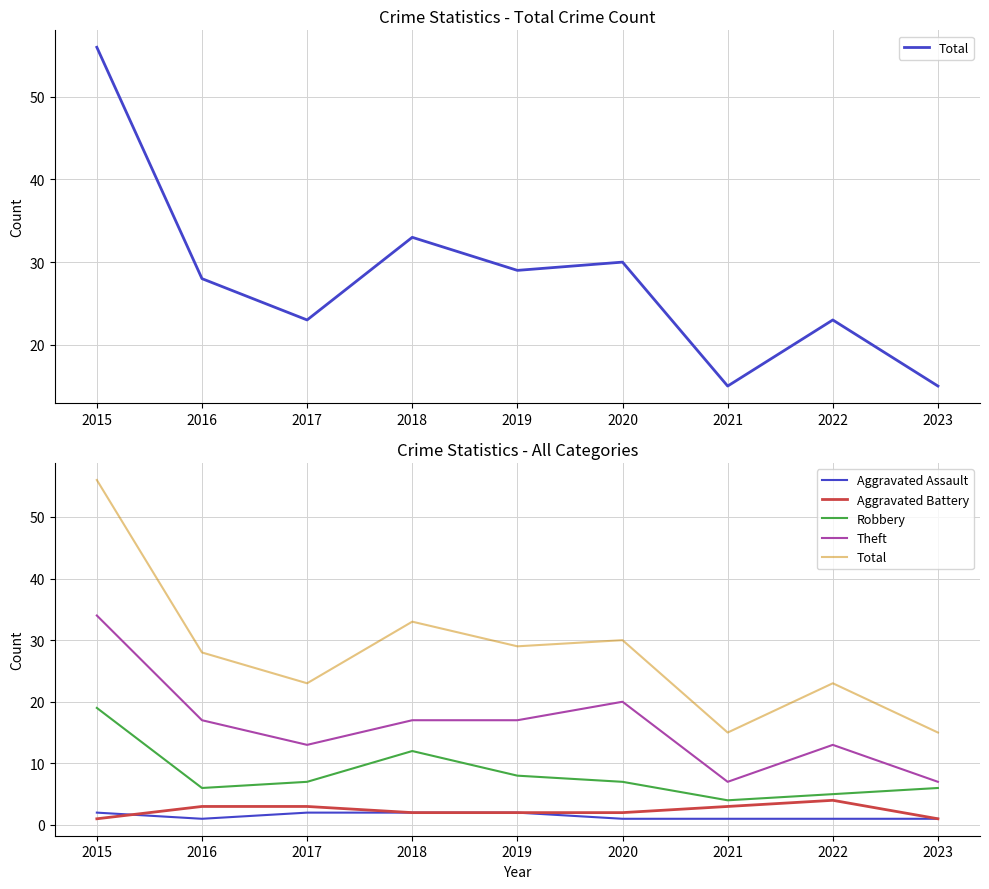

Reading left to right, extract all data points from this chart.

Total: 2015=56	2016=28	2017=23	2018=33	2019=29	2020=30	2021=15	2022=23	2023=15
Aggravated Assault: 2015=2	2016=1	2017=2	2018=2	2019=2	2020=1	2021=1	2022=1	2023=1
Aggravated Battery: 2015=1	2016=3	2017=3	2018=2	2019=2	2020=2	2021=3	2022=4	2023=1
Robbery: 2015=19	2016=6	2017=7	2018=12	2019=8	2020=7	2021=4	2022=5	2023=6
Theft: 2015=34	2016=17	2017=13	2018=17	2019=17	2020=20	2021=7	2022=13	2023=7